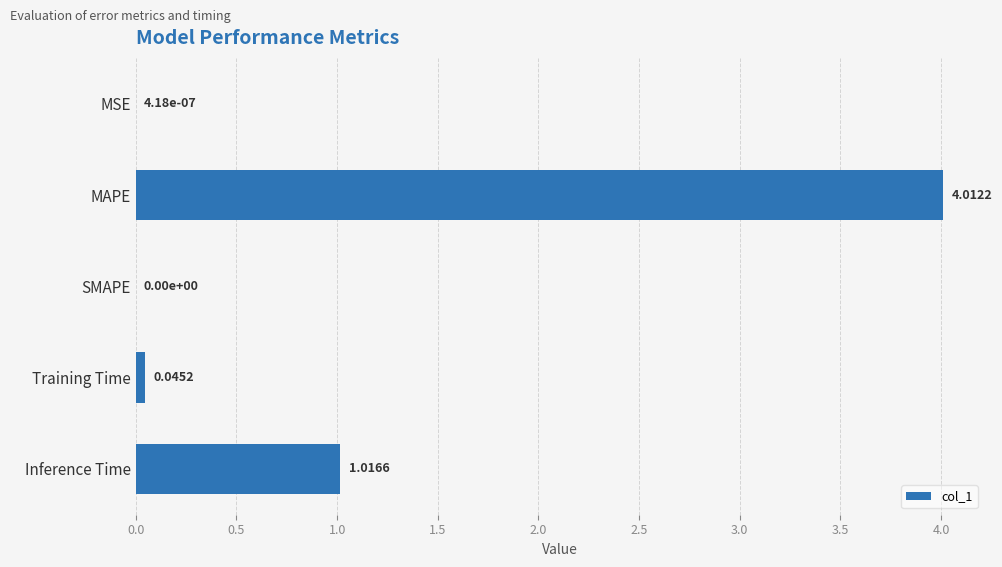

What is the sum of all values?

5.1